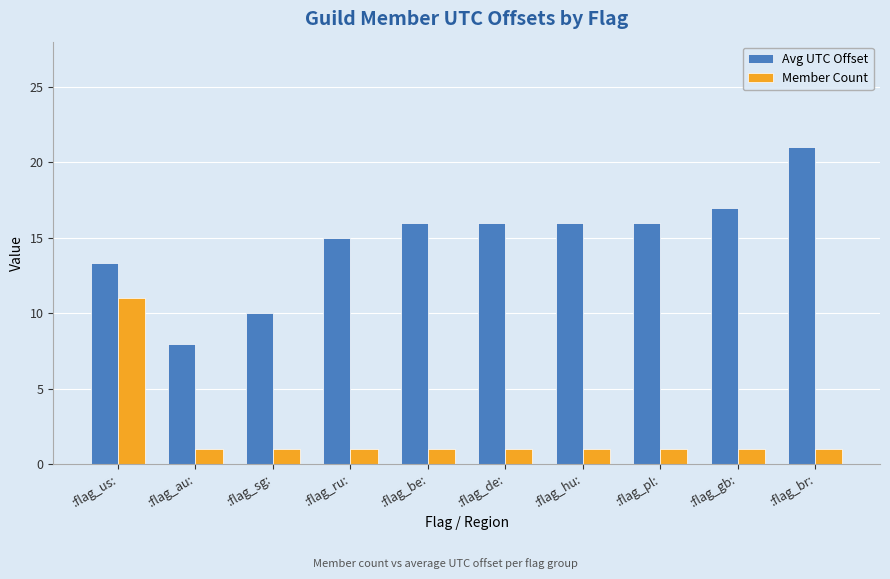

The Member Count series shows 1.0 at :flag_de:. True or false?

True